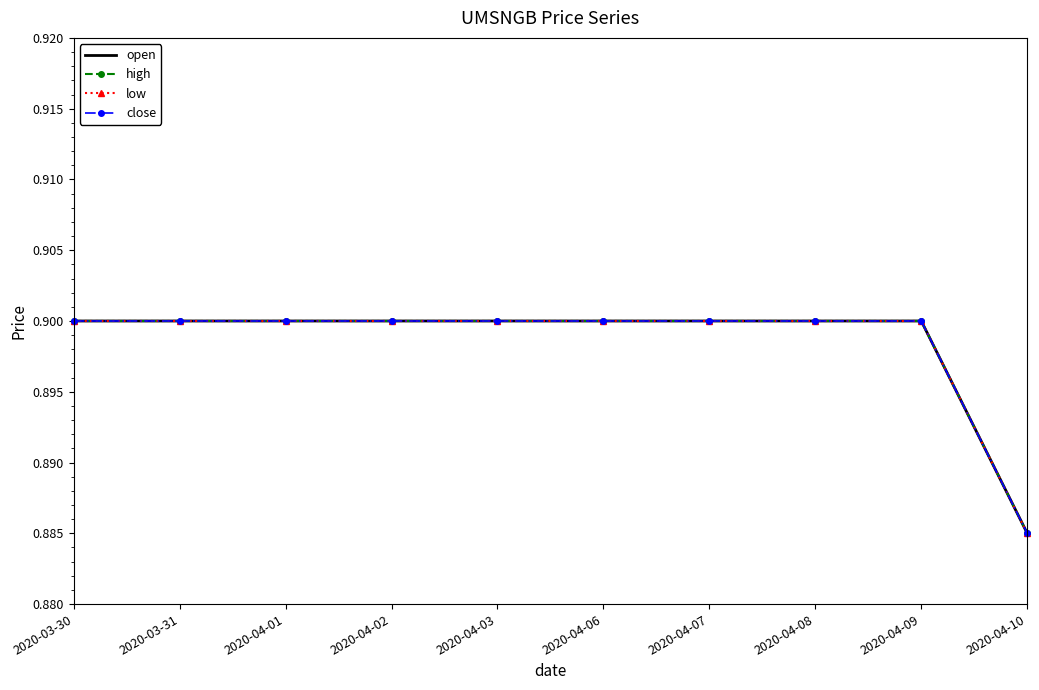

How many distinct data groups are displayed?

4